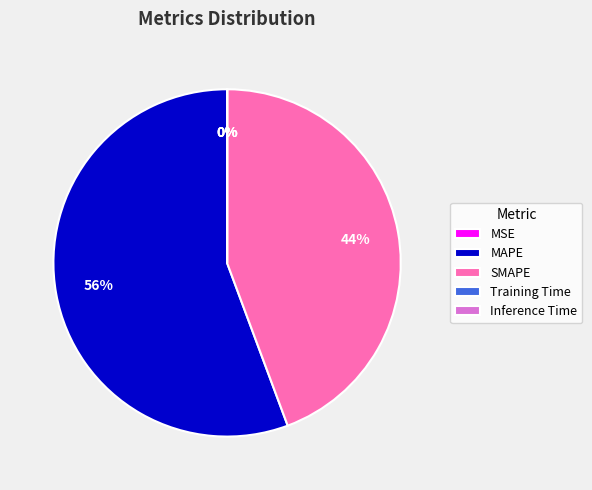

True or false: SMAPE accounts for 44% of the total.

True